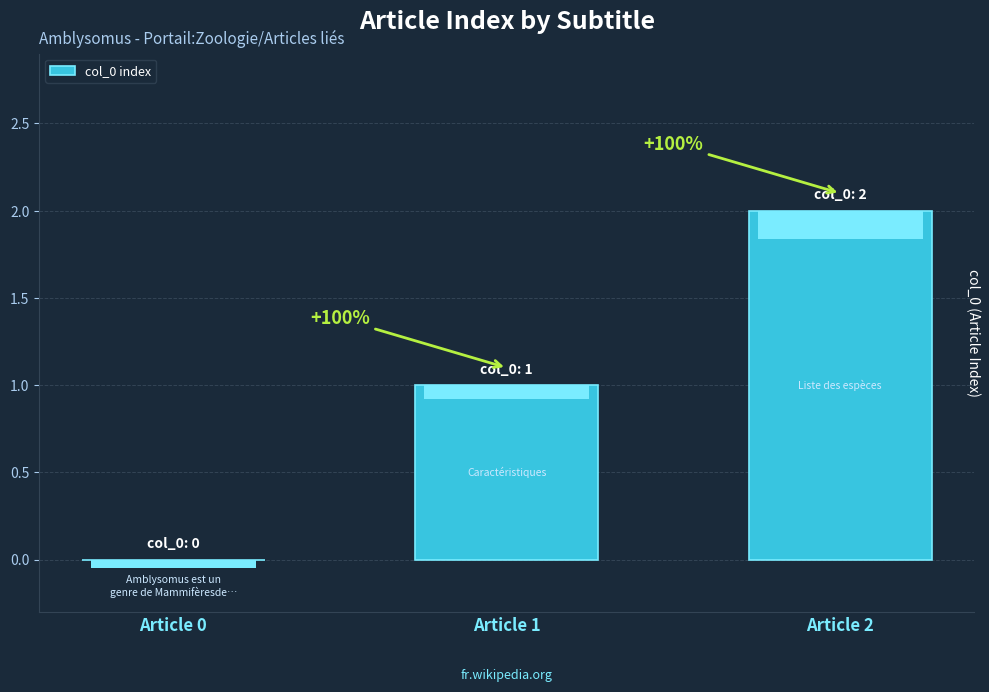

What is the average value?

1